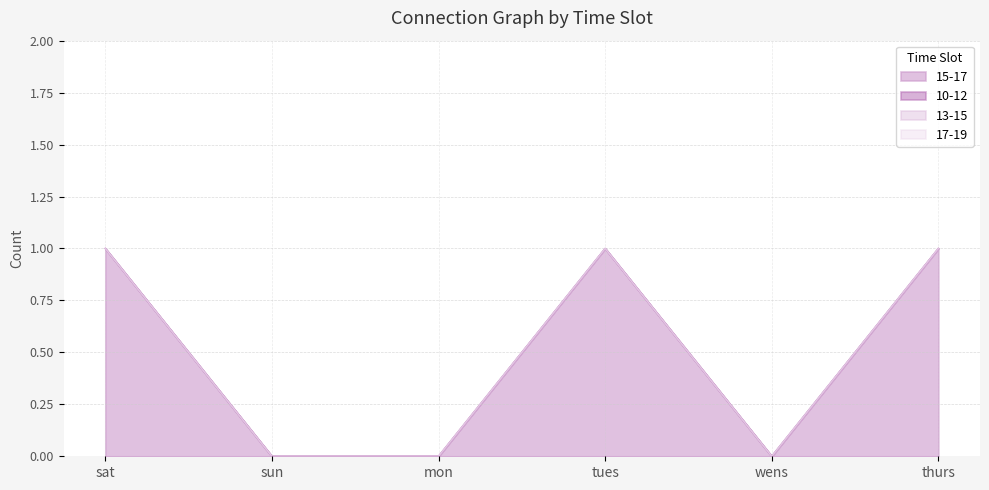

The value of 15-17 at wens is 1. True or false?

False